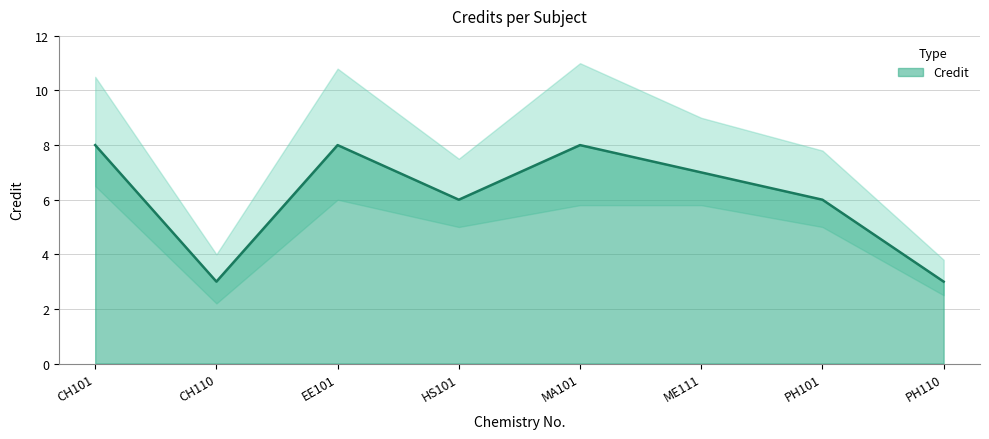

At which category does the data reach its first local peak?

EE101